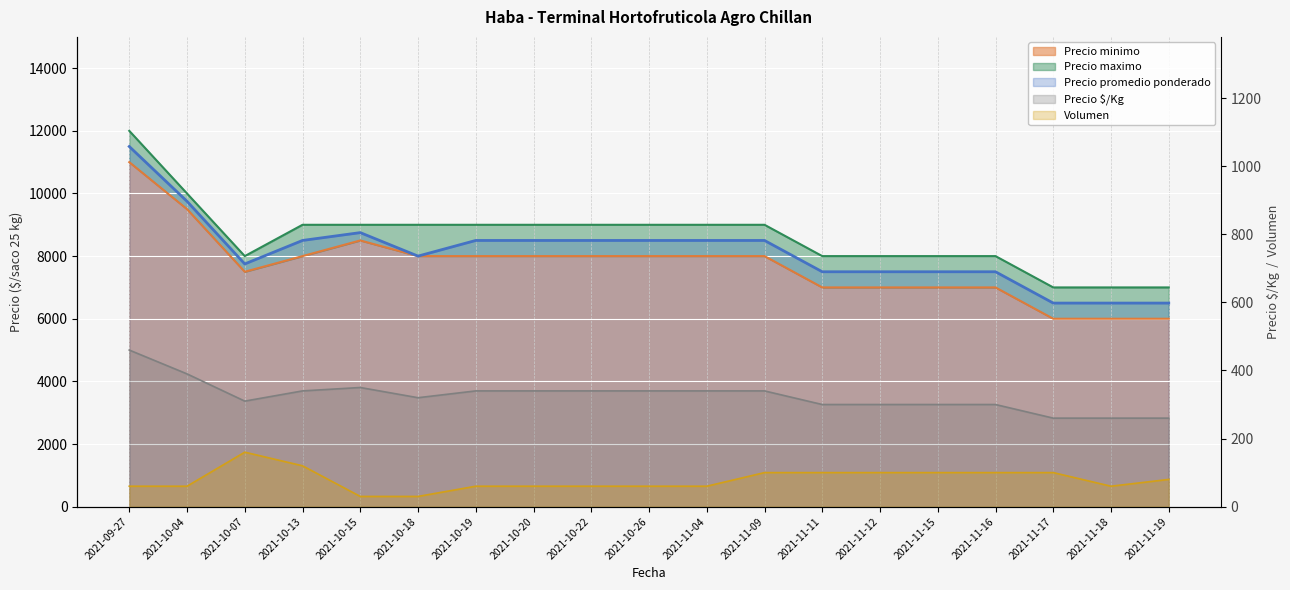

Reading left to right, transcribe all the data shown in this chart.

Precio minimo: 11000	9500	7500	8000	8500	8000	8000	8000	8000	8000	8000	8000	7000	7000	7000	7000	6000	6000	6000
Precio maximo: 12000	10000	8000	9000	9000	9000	9000	9000	9000	9000	9000	9000	8000	8000	8000	8000	7000	7000	7000
Precio promedio ponderado: 11500	9750	7750	8500	8750	8000	8500	8500	8500	8500	8500	8500	7500	7500	7500	7500	6500	6500	6500
Precio $/Kg: 460	390	310	340	350	320	340	340	340	340	340	340	300	300	300	300	260	260	260
Volumen: 60	60	160	120	30	30	60	60	60	60	60	100	100	100	100	100	100	60	80